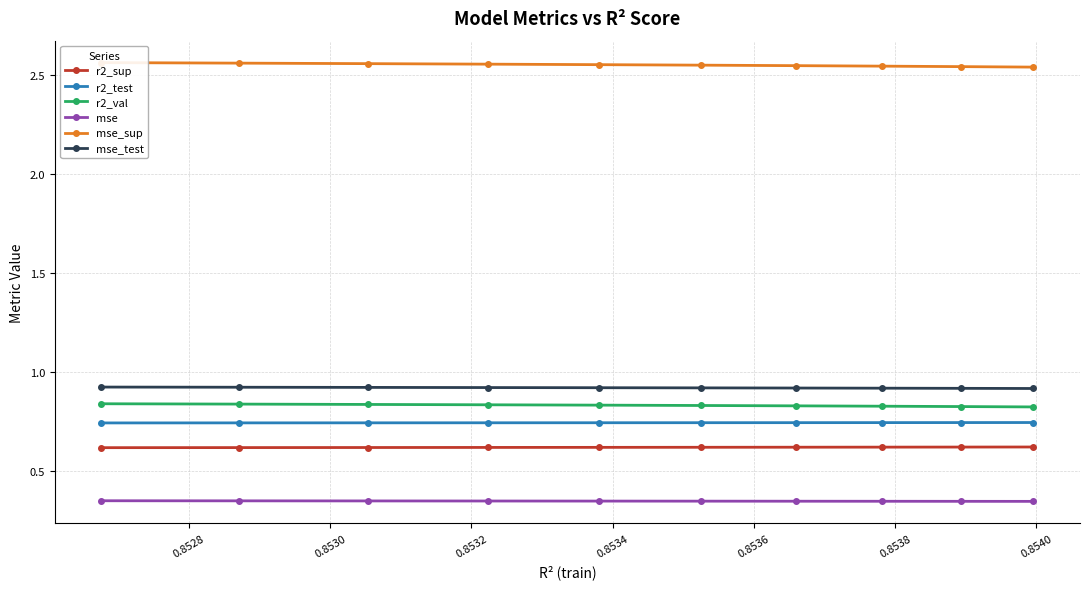

What is the lowest value of the mse_test series?

0.9